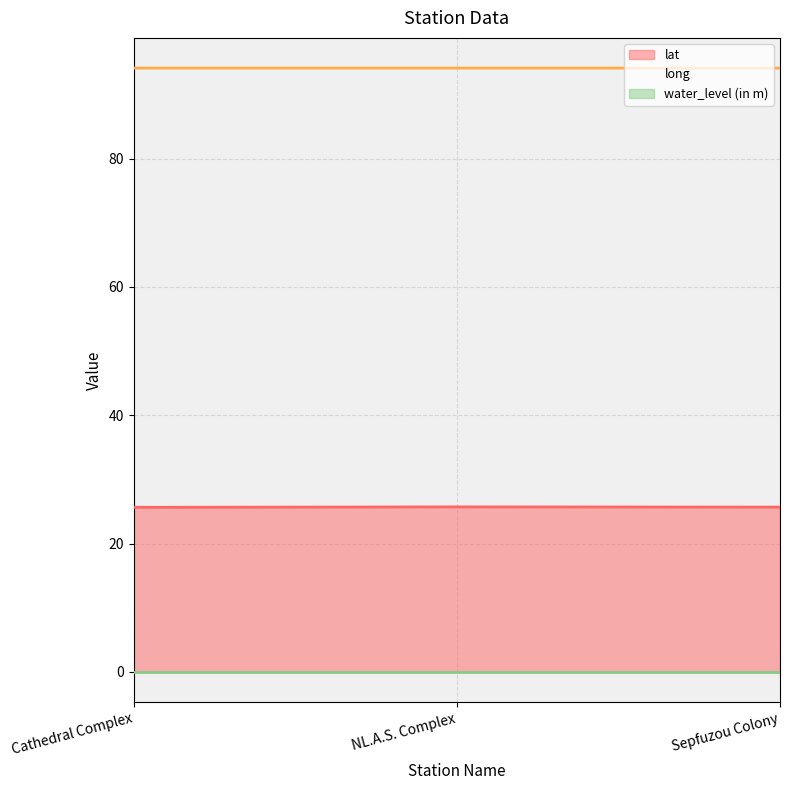

What is the label of the 2nd point from the right?

NL.A.S. Complex